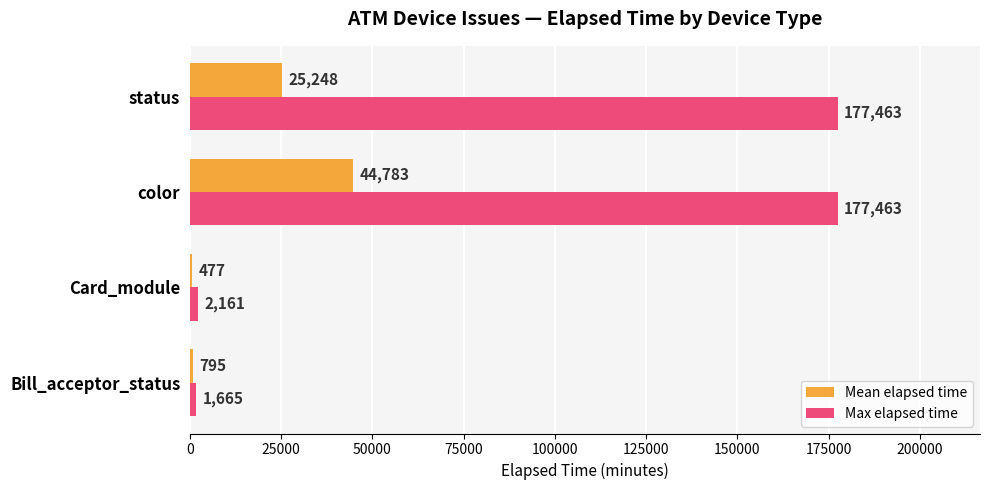

At which category is the sum across all series the highest?

color